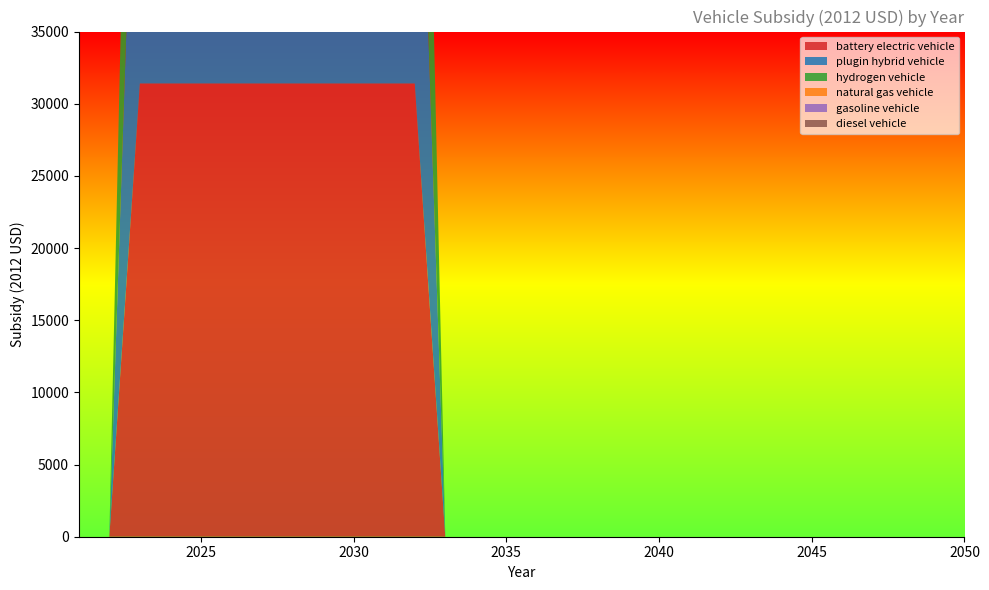

Reading right to left, transcribe all the data shown in this chart.

battery electric vehicle: 0	0	0	0	0	0	0	0	0	0	0	0	0	0	0	0	0	0	31400	31400	31400	31400	31400	31400	31400	31400	31400	31400	0	0
plugin hybrid vehicle: 0	0	0	0	0	0	0	0	0	0	0	0	0	0	0	0	0	0	31400	31400	31400	31400	31400	31400	31400	31400	31400	31400	0	0
hydrogen vehicle: 0	0	0	0	0	0	0	0	0	0	0	0	0	0	0	0	0	0	31400	31400	31400	31400	31400	31400	31400	31400	31400	31400	0	0
natural gas vehicle: 0	0	0	0	0	0	0	0	0	0	0	0	0	0	0	0	0	0	0	0	0	0	0	0	0	0	0	0	0	0
gasoline vehicle: 0	0	0	0	0	0	0	0	0	0	0	0	0	0	0	0	0	0	0	0	0	0	0	0	0	0	0	0	0	0
diesel vehicle: 0	0	0	0	0	0	0	0	0	0	0	0	0	0	0	0	0	0	0	0	0	0	0	0	0	0	0	0	0	0